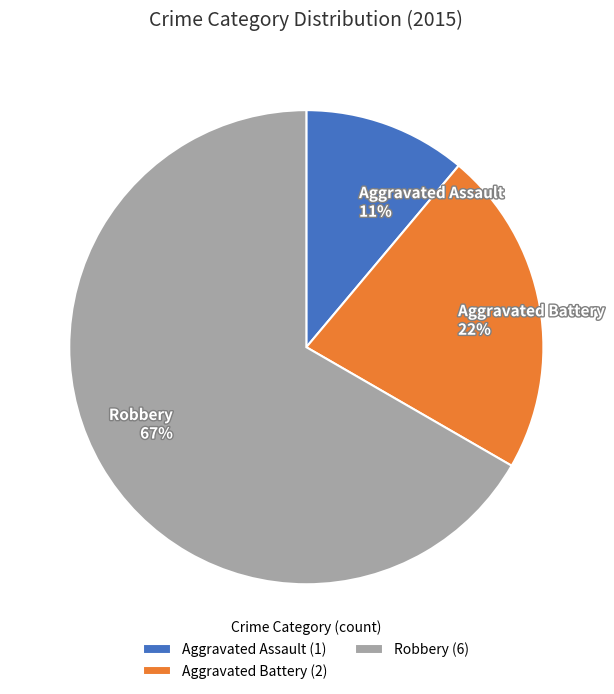

Between Robbery 67% and Aggravated Assault 11%, which is larger?

Robbery 67%